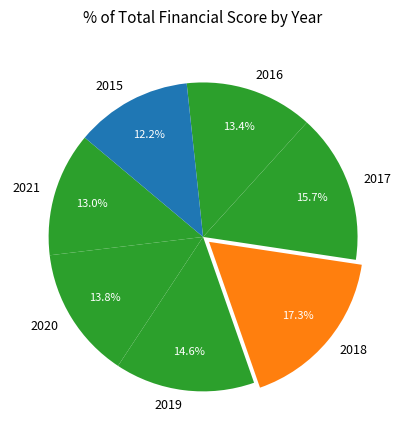

Is the sum of 2016 and 2020 greater than half?

No